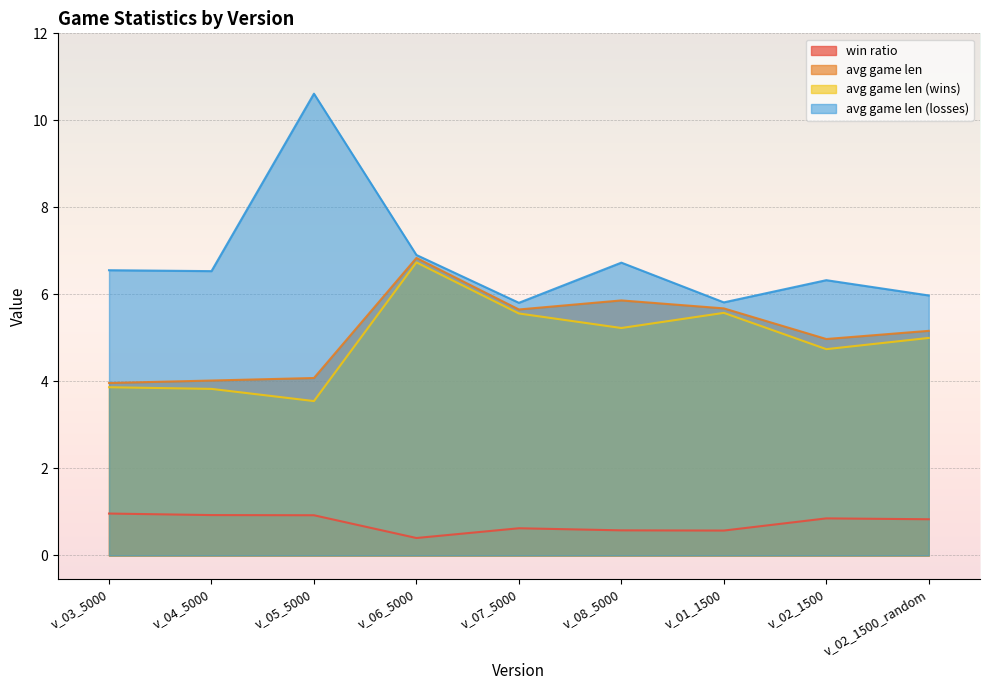

Which has a higher value, v_07_5000 or v_01_1500?

v_07_5000